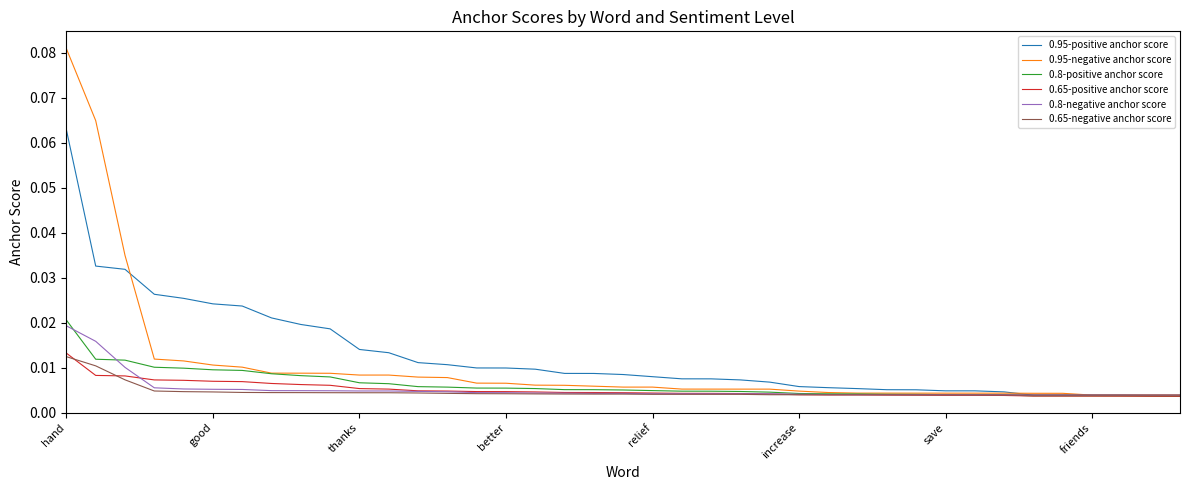

Which series has the largest total across all categories?

0.95-positive anchor score